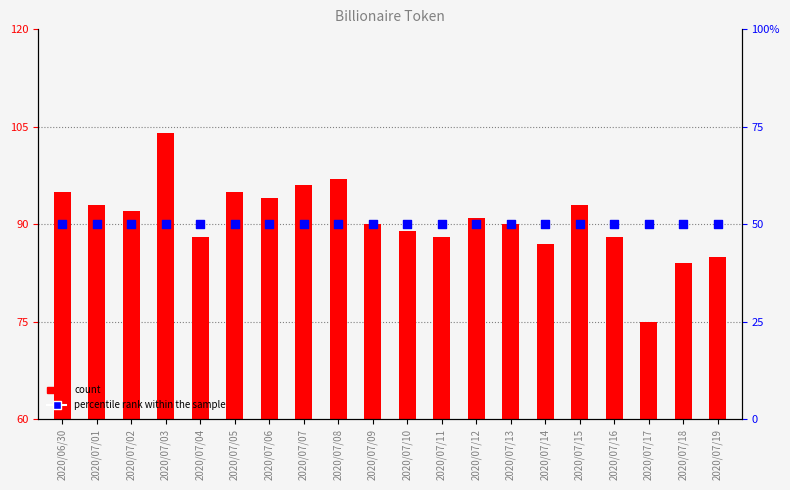

At which category is the sum across all series the highest?

2020/07/03